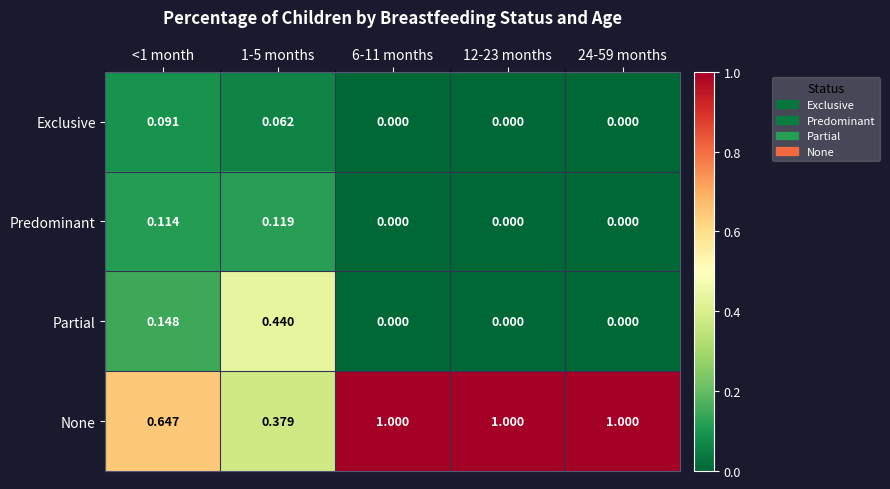

How many series are shown in this chart?

4